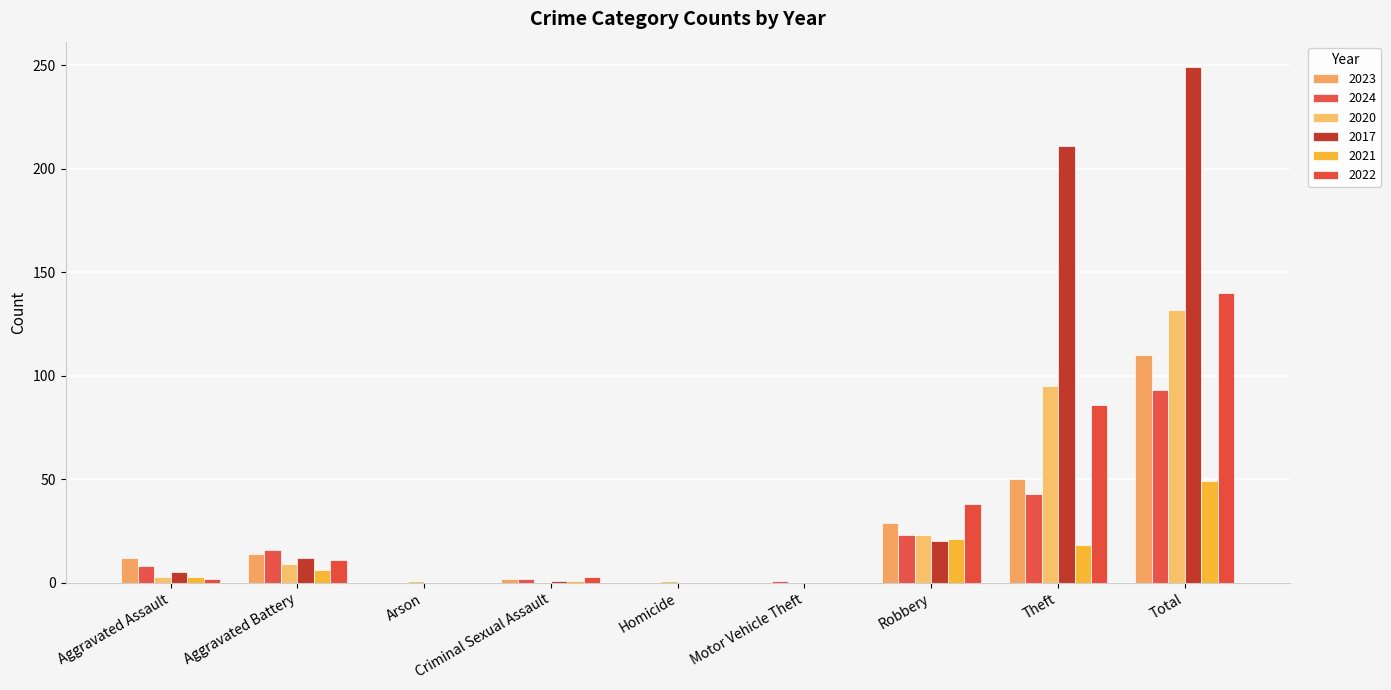

What is the value of the 2022 bar at the 7th from the left?

38